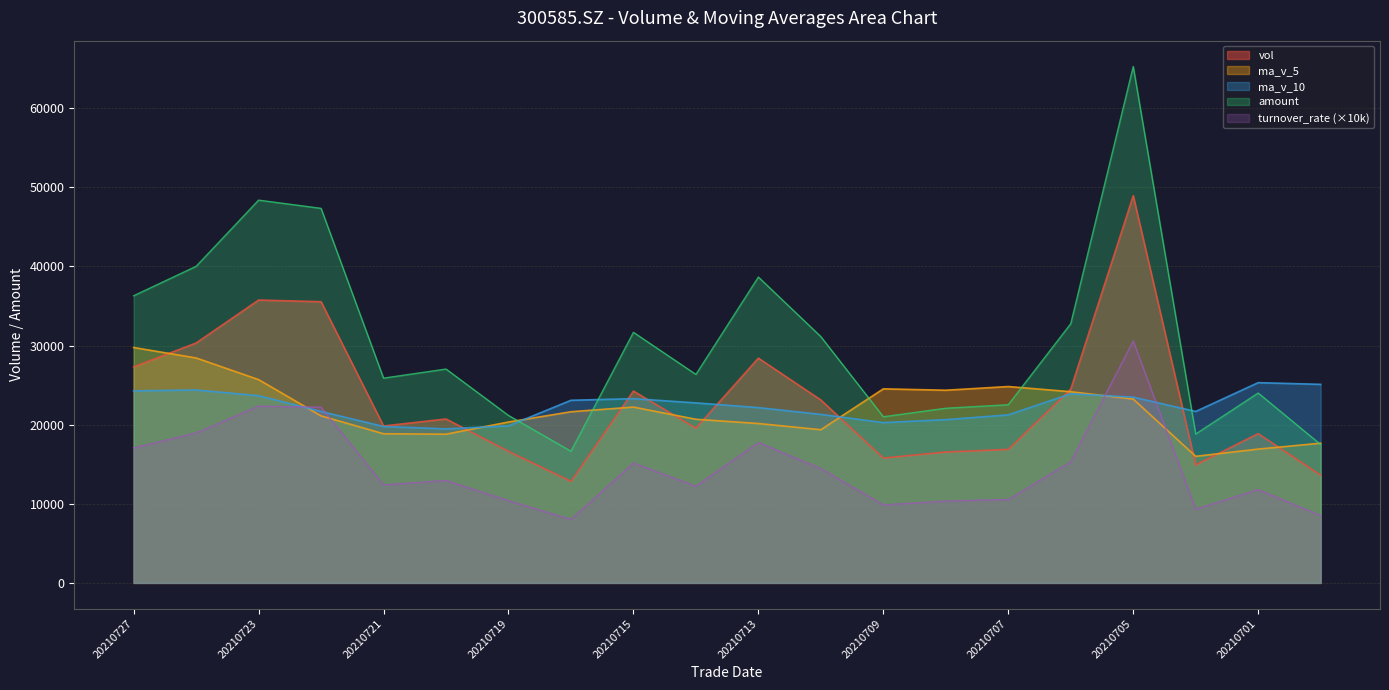

List the labels in order of turnover_rate value, smallest first.

20210716, 20210630, 20210702, 20210709, 20210708, 20210719, 20210707, 20210701, 20210714, 20210721, 20210720, 20210712, 20210715, 20210706, 20210727, 20210713, 20210726, 20210722, 20210723, 20210705